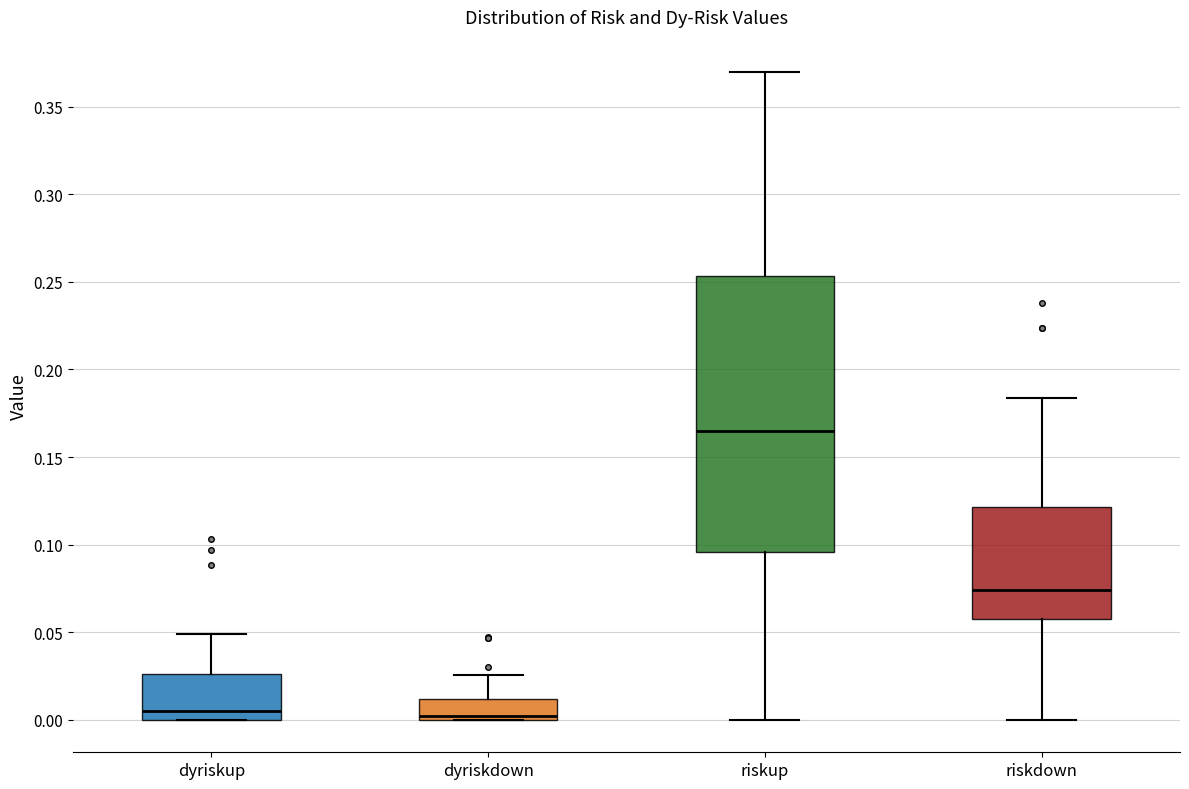

Reading left to right, transcribe this box plot: for each box, give where its median line is, the range the box spans, and where its two whiskers end, as read against the y-axis. The values are not printed on the chart, so give them approximately, as read against the axis.

dyriskup: median 0.005, box 0.000 to 0.025, whiskers 0.000 to 0.050
dyriskdown: median 0.000 (just above the box's lower edge), box 0.000 to 0.010, whiskers 0.000 to 0.025
riskup: median 0.165, box 0.095 to 0.255, whiskers 0.000 to 0.370
riskdown: median 0.075, box 0.060 to 0.120, whiskers 0.000 to 0.185